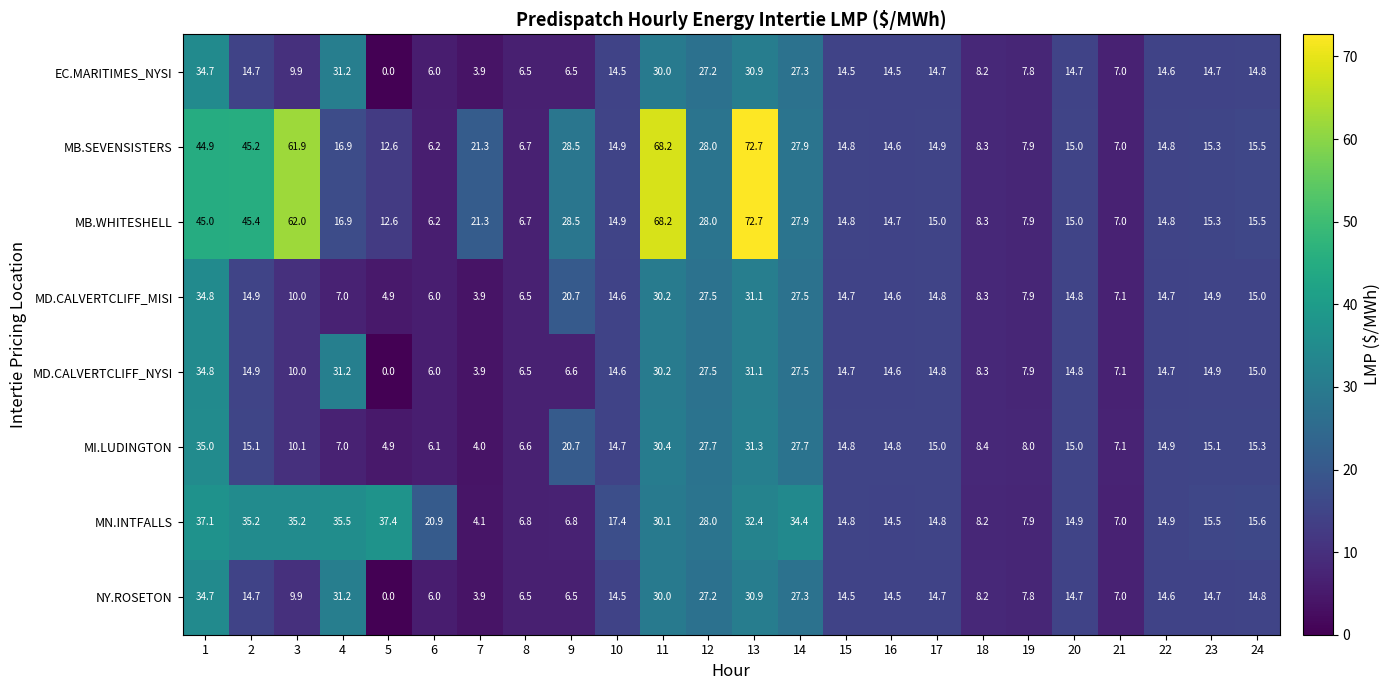

At how many categories does at least one series exceed 23?

10